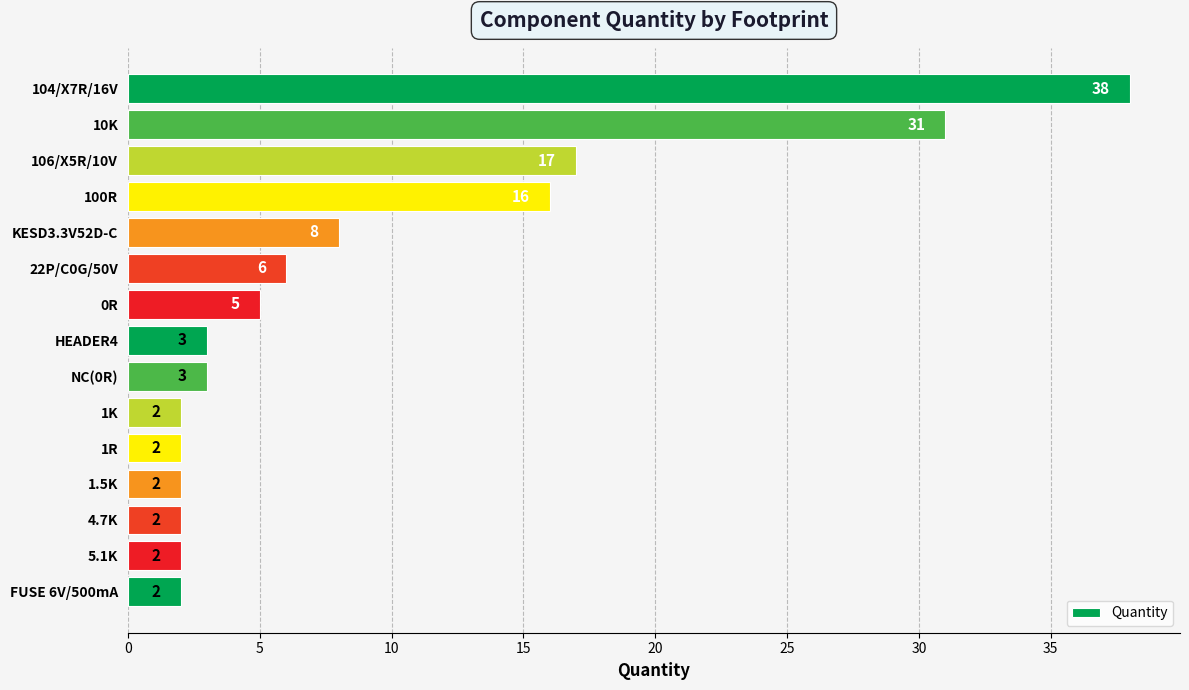

What is the sum of all values?

139